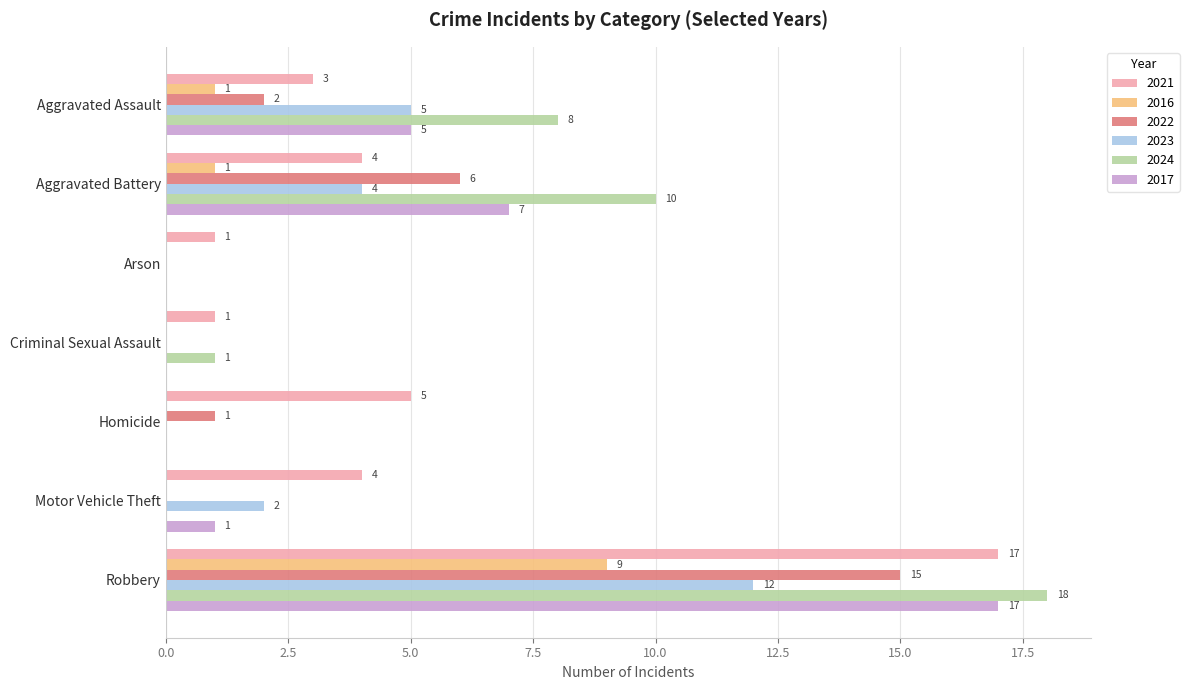

At which label is 2017 closest to 8?

Aggravated Battery